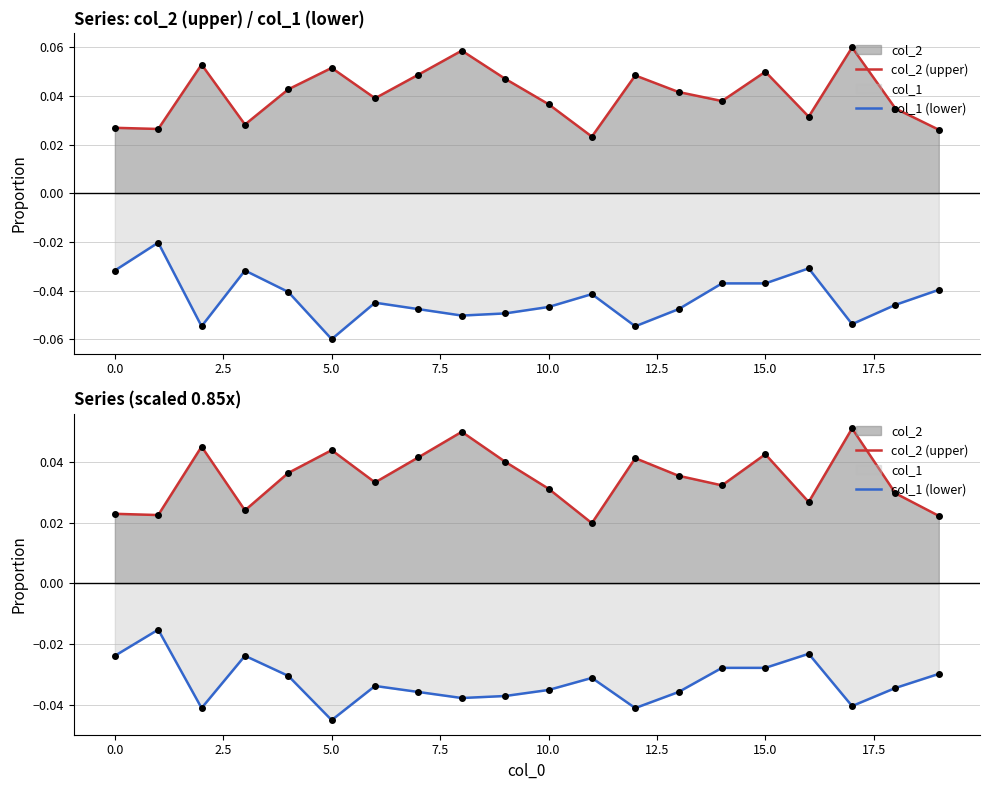

How many lines are shown in the chart?

2